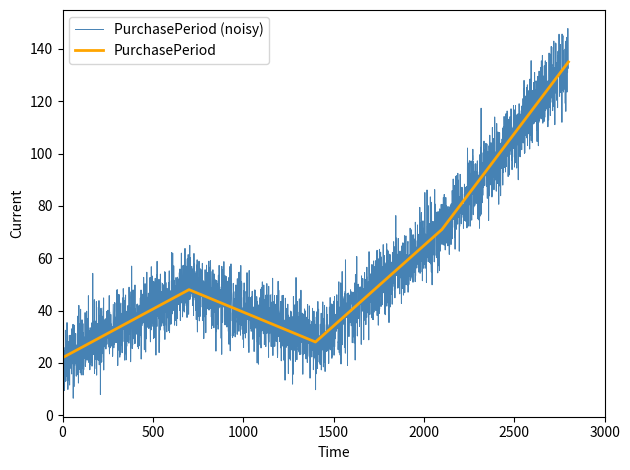

What is the maximum value for PurchasePeriod?

135